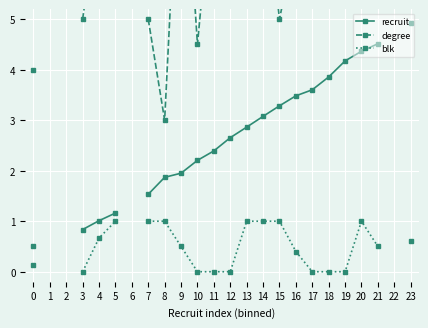

At how many categories does at least one series exceed 1?

20